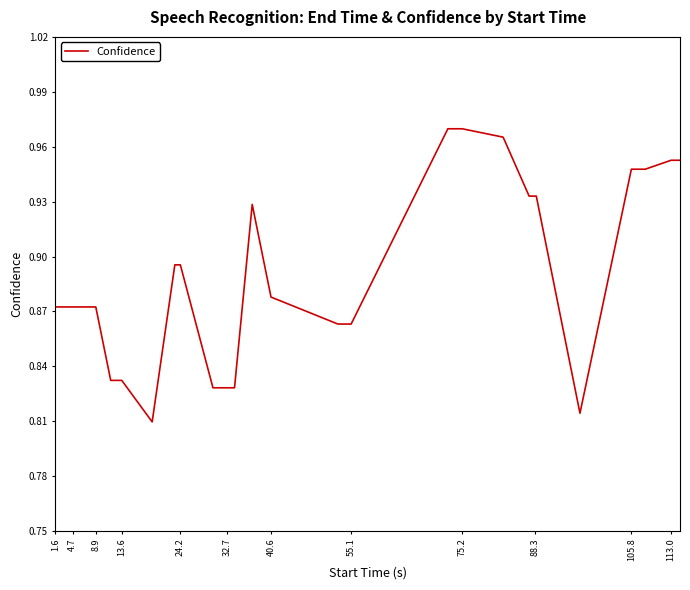

Which has a higher value, 40.6 or 24.2?

24.2